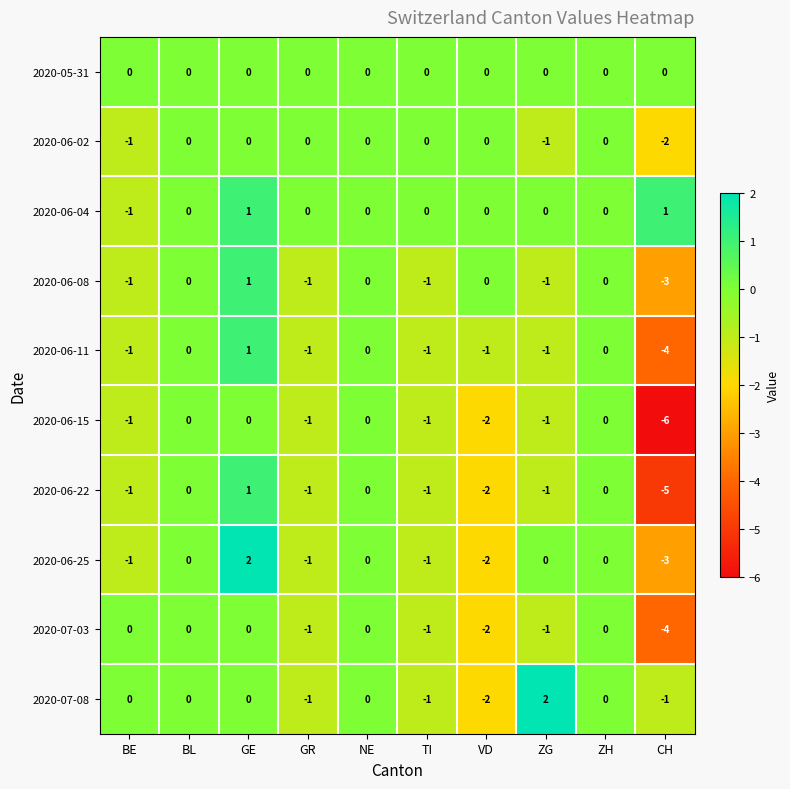

What is the difference between the maximum and second lowest values in the 2020-06-22 series?

3